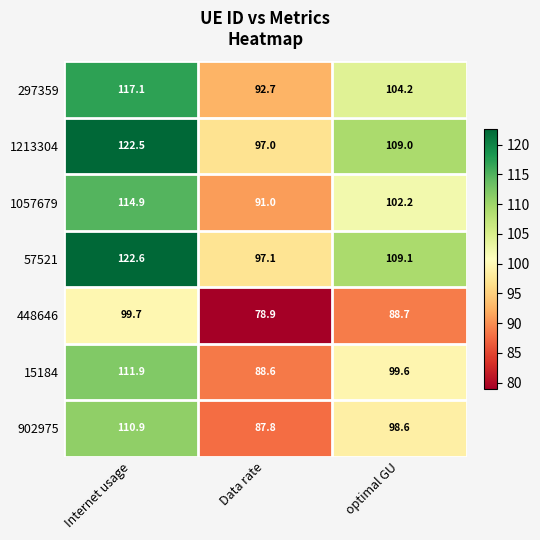

At how many categories does at least one series exceed 81?

3